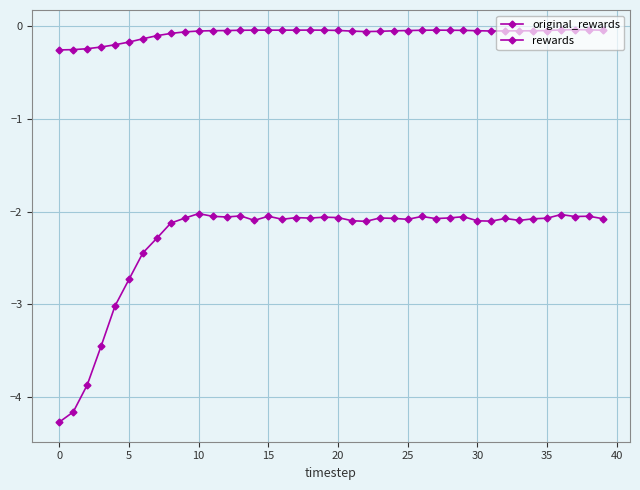

Does the chart have visible grid lines?

Yes